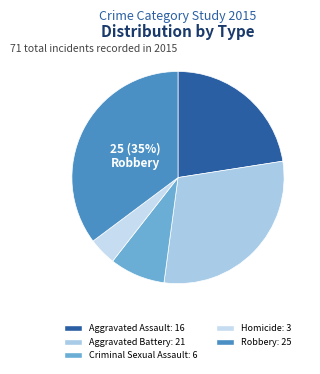

To the nearest percent, what is the difference between the Aggravated Battery and Robbery slice percentages?

6%